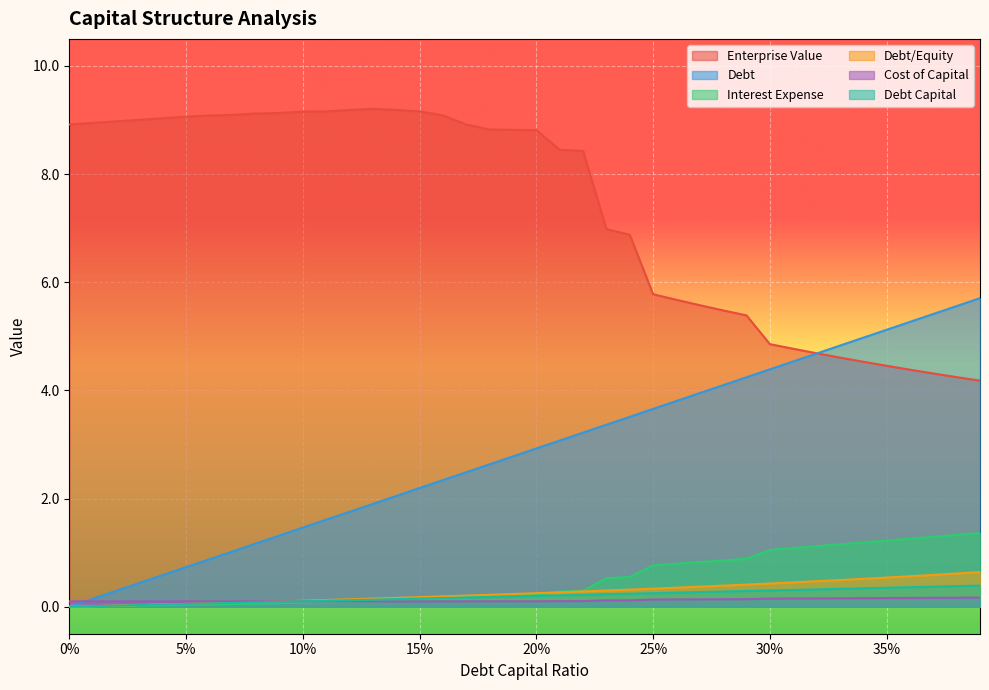

List the series in order of their peak value, highest first.

Enterprise Value, Debt, Interest Expense, Debt/Equity, Debt Capital, Cost of Capital